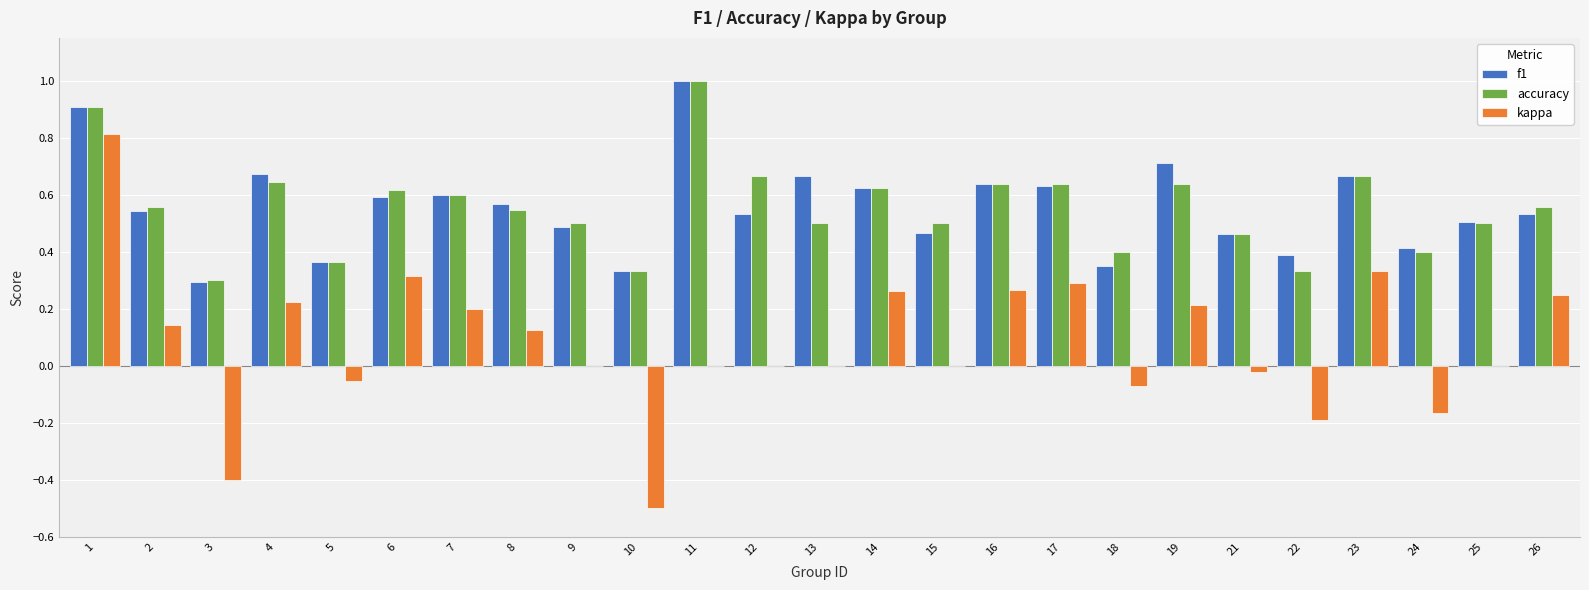

What is the total value across all series at 4?

1.5